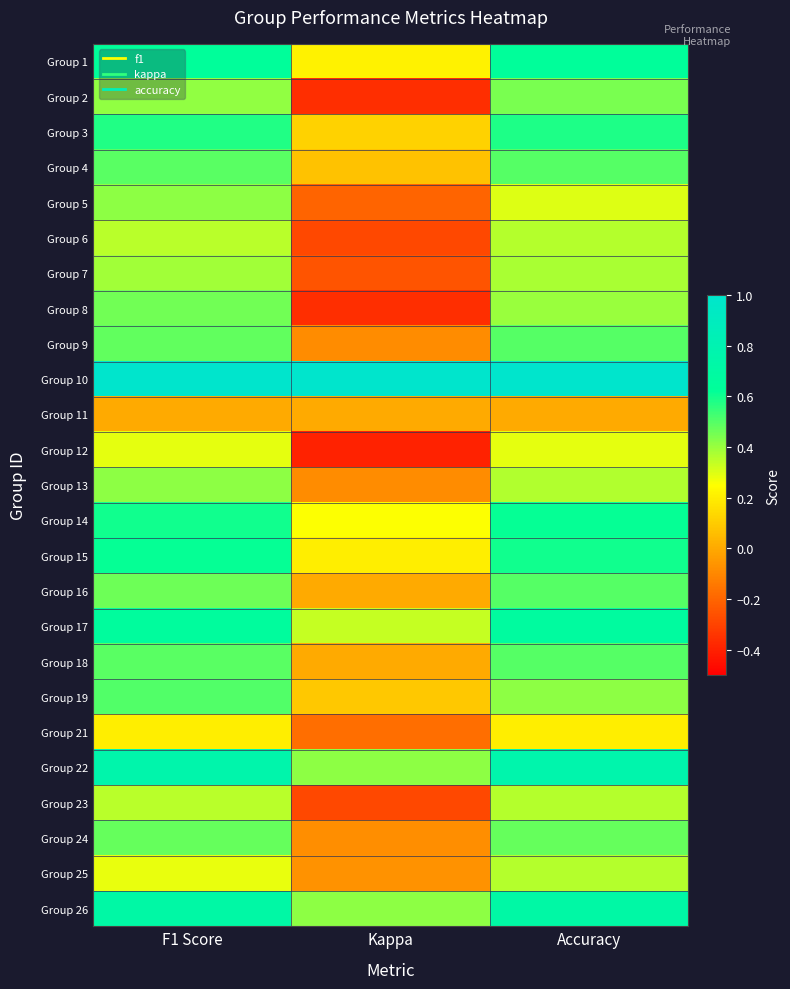

Reading left to right, extract all data points from this chart.

Group 1: F1 Score=0.6	Kappa=0.2	Accuracy=0.6
Group 2: F1 Score=0.4	Kappa=-0.4	Accuracy=0.4
Group 3: F1 Score=0.6	Kappa=0.1	Accuracy=0.6
Group 4: F1 Score=0.5	Kappa=0.1	Accuracy=0.5
Group 5: F1 Score=0.4	Kappa=-0.2	Accuracy=0.3
Group 6: F1 Score=0.4	Kappa=-0.3	Accuracy=0.4
Group 7: F1 Score=0.4	Kappa=-0.2	Accuracy=0.4
Group 8: F1 Score=0.5	Kappa=-0.4	Accuracy=0.4
Group 9: F1 Score=0.5	Kappa=-0.1	Accuracy=0.5
Group 10: F1 Score=1.0	Kappa=1.0	Accuracy=1.0
Group 11: F1 Score=0.0	Kappa=0.0	Accuracy=0.0
Group 12: F1 Score=0.3	Kappa=-0.4	Accuracy=0.3
Group 13: F1 Score=0.4	Kappa=-0.1	Accuracy=0.4
Group 14: F1 Score=0.6	Kappa=0.3	Accuracy=0.6
Group 15: F1 Score=0.6	Kappa=0.2	Accuracy=0.6
Group 16: F1 Score=0.5	Kappa=0.0	Accuracy=0.5
Group 17: F1 Score=0.7	Kappa=0.3	Accuracy=0.7
Group 18: F1 Score=0.5	Kappa=0.0	Accuracy=0.5
Group 19: F1 Score=0.5	Kappa=0.1	Accuracy=0.4
Group 21: F1 Score=0.2	Kappa=-0.2	Accuracy=0.2
Group 22: F1 Score=0.8	Kappa=0.4	Accuracy=0.8
Group 23: F1 Score=0.4	Kappa=-0.3	Accuracy=0.4
Group 24: F1 Score=0.5	Kappa=-0.1	Accuracy=0.5
Group 25: F1 Score=0.3	Kappa=-0.1	Accuracy=0.4
Group 26: F1 Score=0.7	Kappa=0.4	Accuracy=0.7